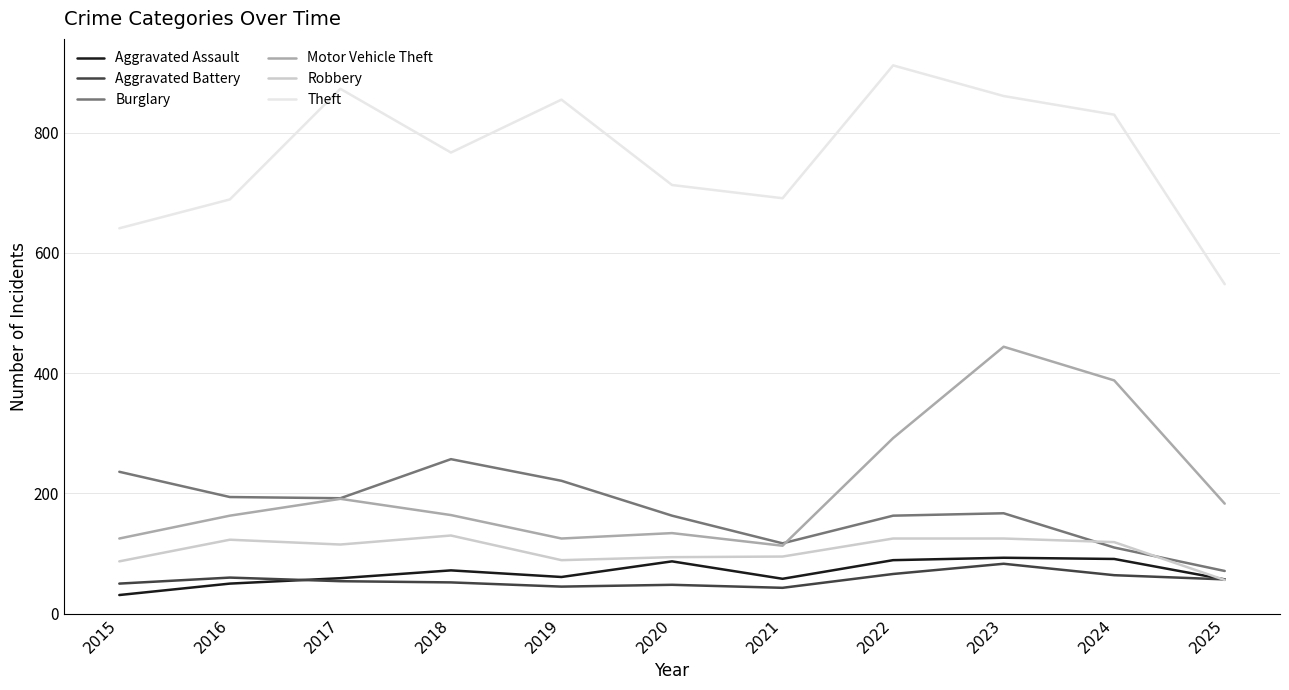

What is the sum of all Burglary values?

1891